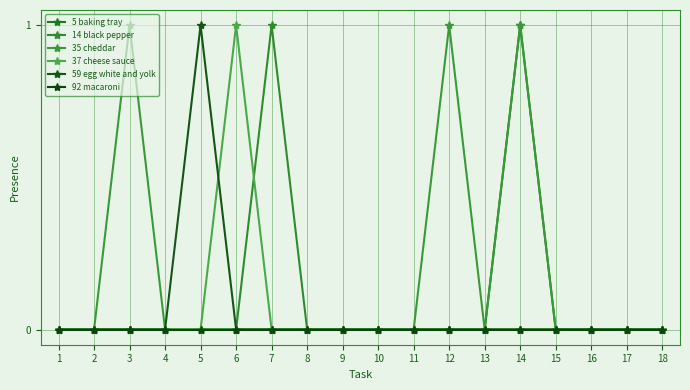

What is the difference between the maximum and second lowest values in the 5 baking tray series?

1